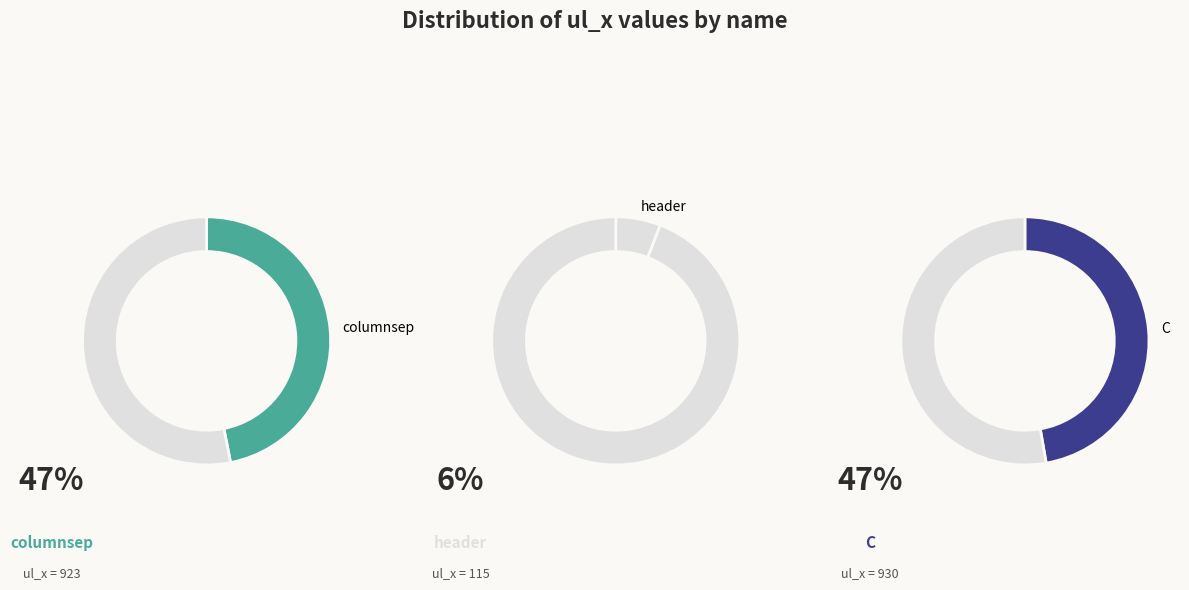

What portion of the pie excludes header?

94.2%